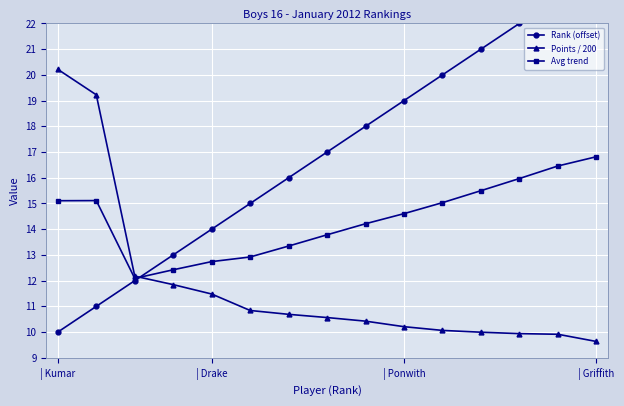

What is the approximate value of Avg trend at 12?

16.0